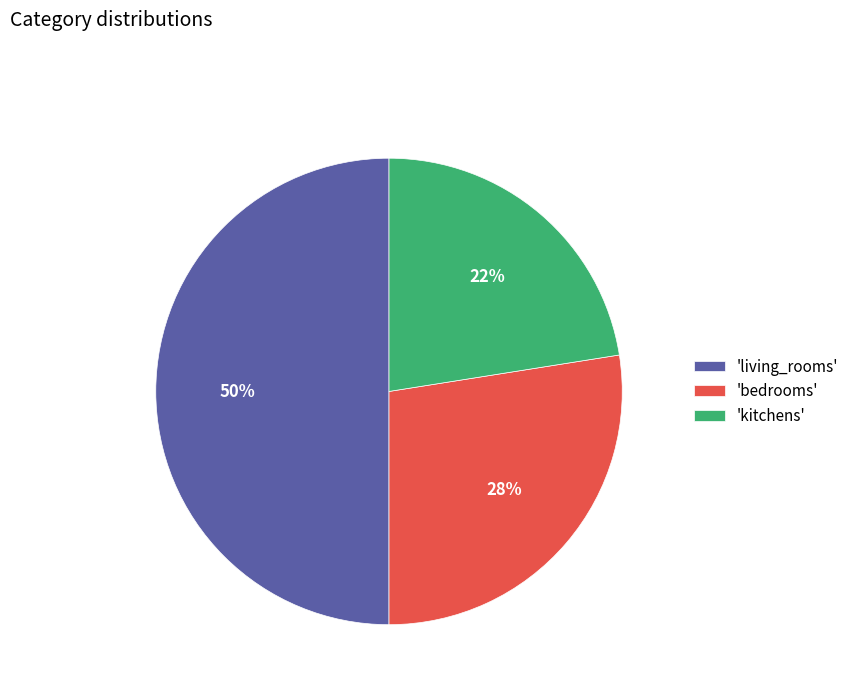

To the nearest percent, what is the average slice percentage?

33%